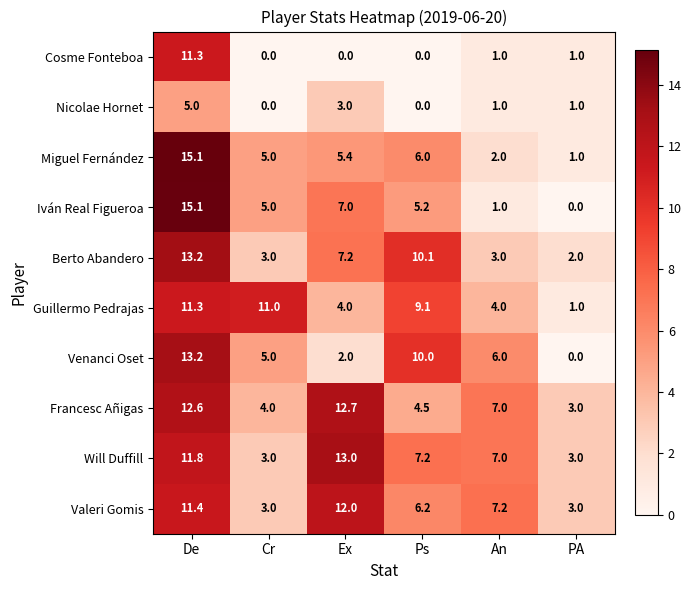

Rank the categories by Francesc Añigas value from highest to lowest.

Ex, De, An, Ps, Cr, PA